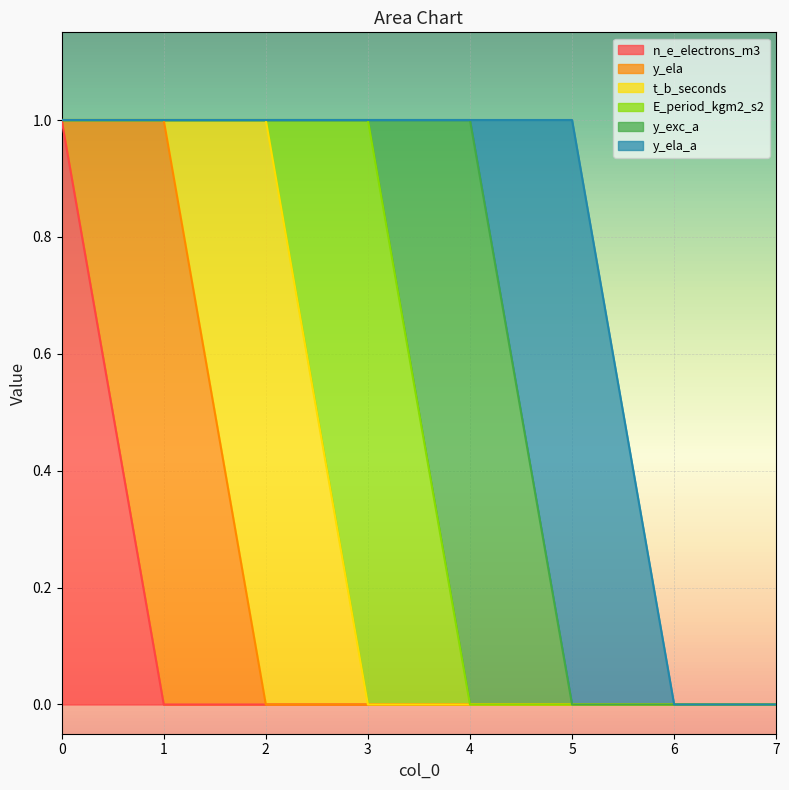

What is the spread (max minus min) of values at 2?

1